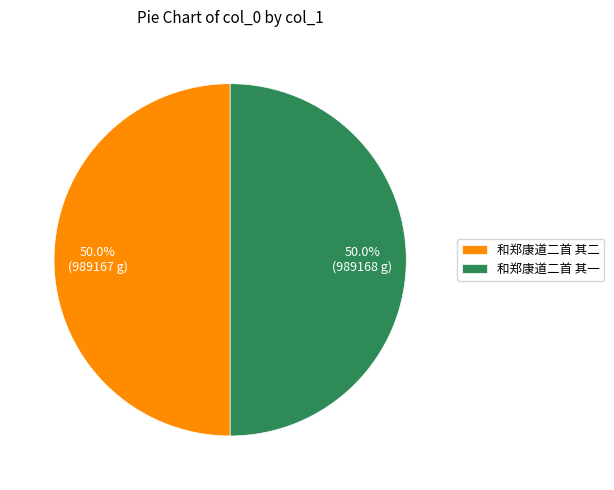

What is the ratio of the value at 和郑康道二首 其二 to the value at 和郑康道二首 其一?

1.0